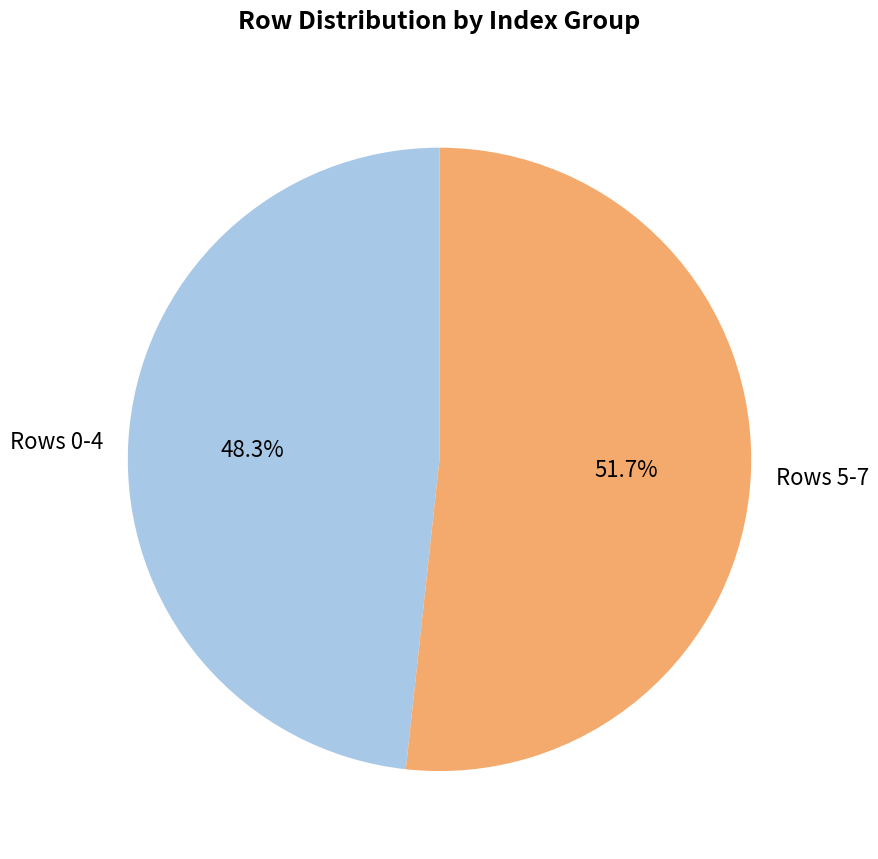

To the nearest percent, what is the average slice percentage?

50%